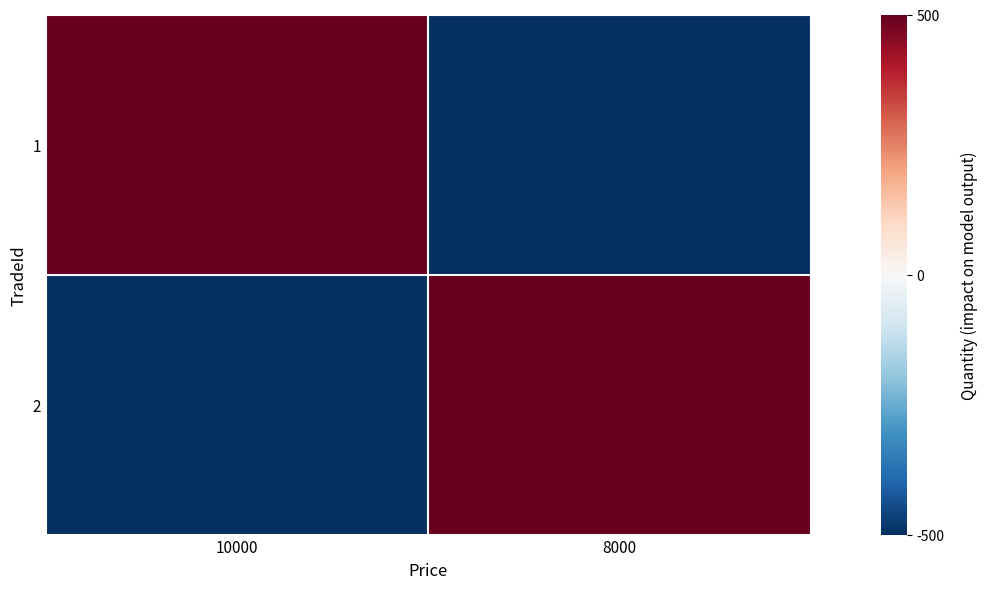

Reading left to right, what are all the values shown in this chart?

1: 10000=500	8000=-500
2: 10000=-500	8000=500